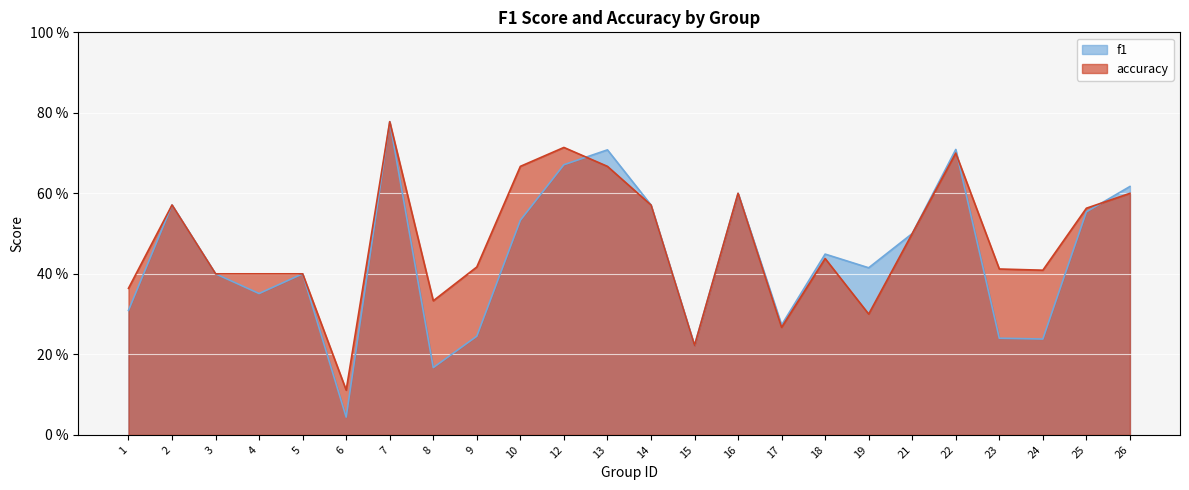

What is the maximum value for f1?

0.8